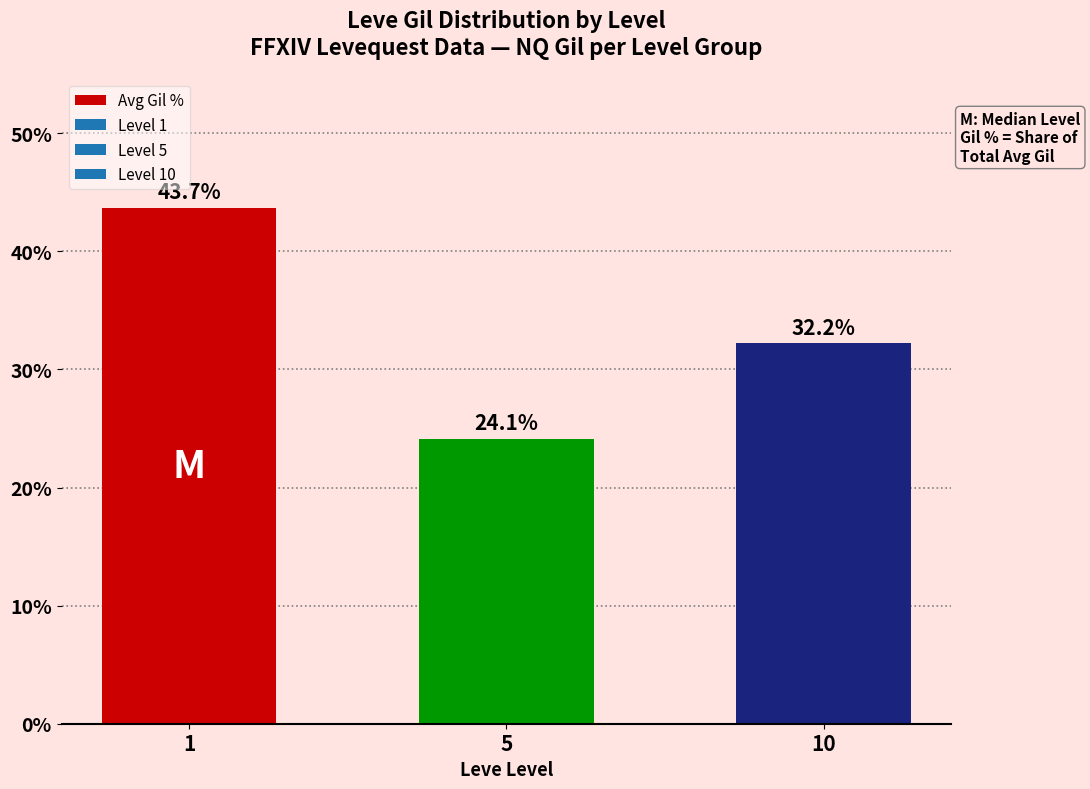

What is the change in value from 1 to 5?

-19.6